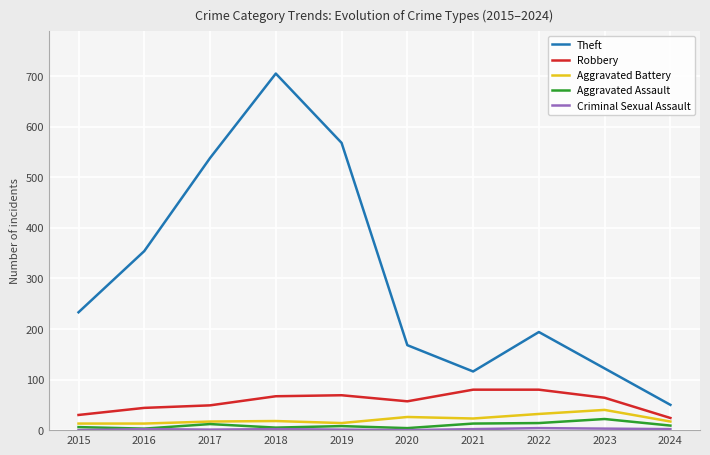

Where is the first local minimum for Theft?

2021